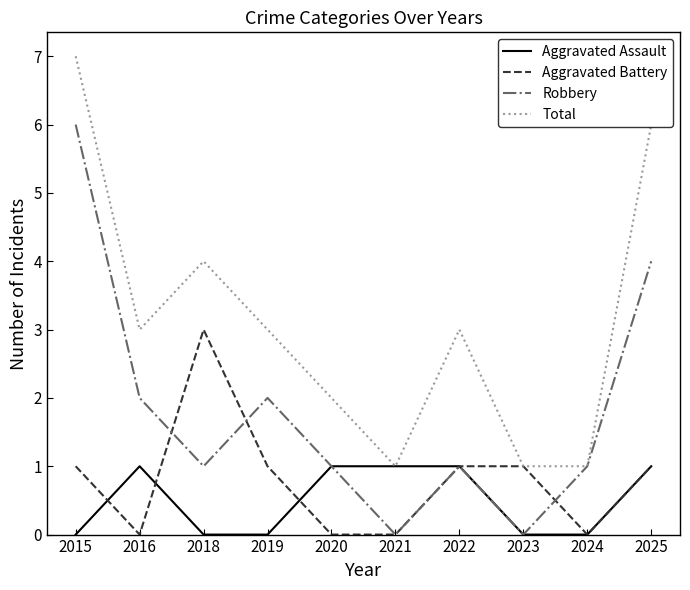

At which category is the sum across all series the highest?

2015